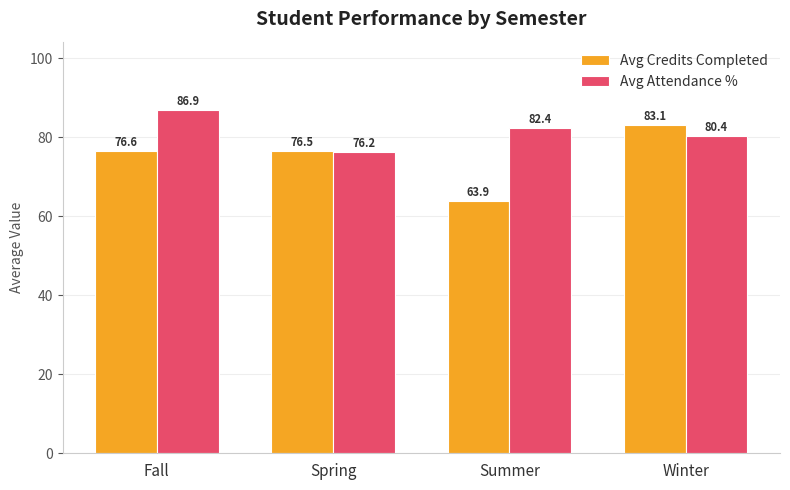

What is the total value across all series at Spring?

152.7